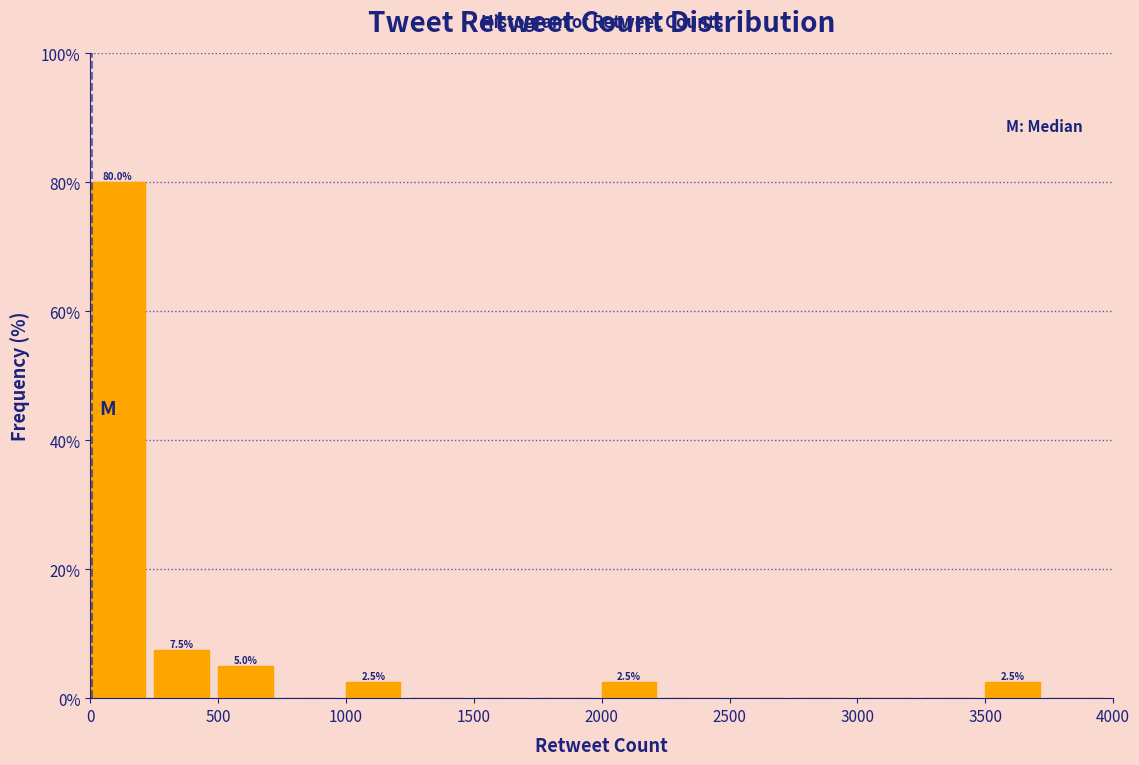

Which range on the x-axis has the tallest bar?

0 to 250